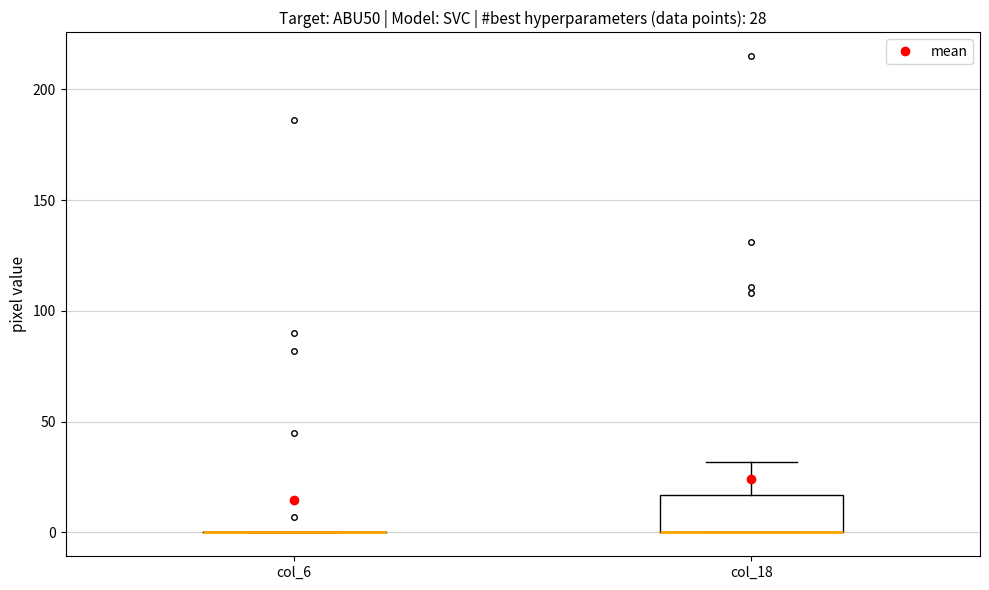

Which box is the tallest, from its lower edge to its upper edge?

col_18